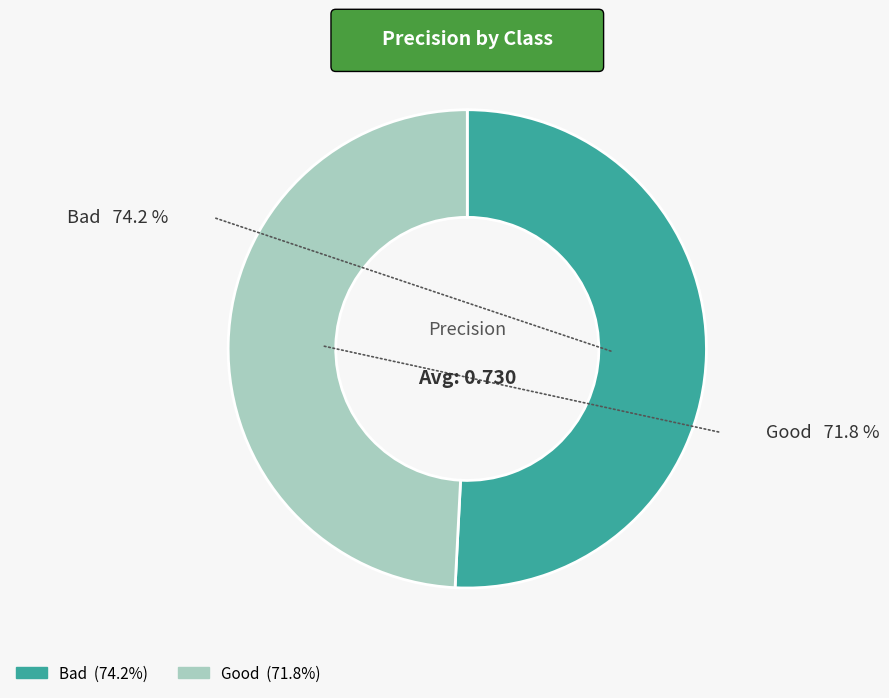

Is Bad the majority of the pie?

Yes